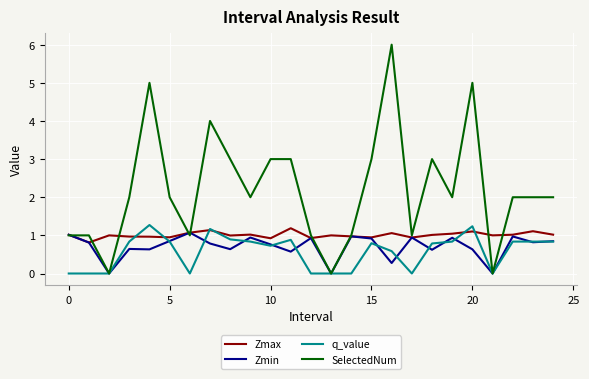

Which series has the largest total across all categories?

SelectedNum